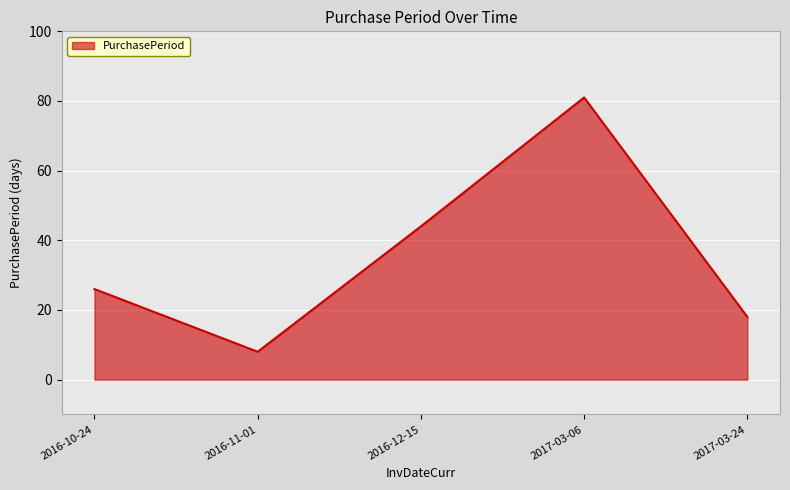

What position from the left is 2016-12-15?

3